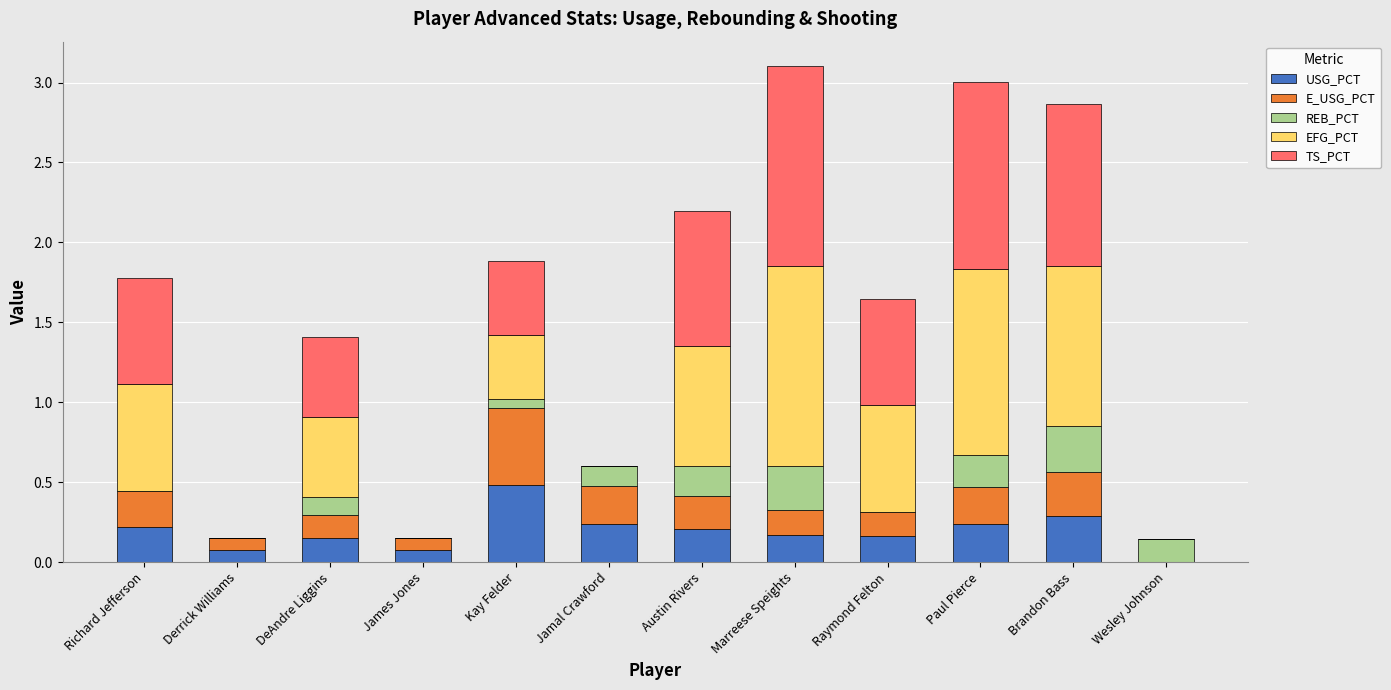

What is the sum of all USG_PCT values?

2.3